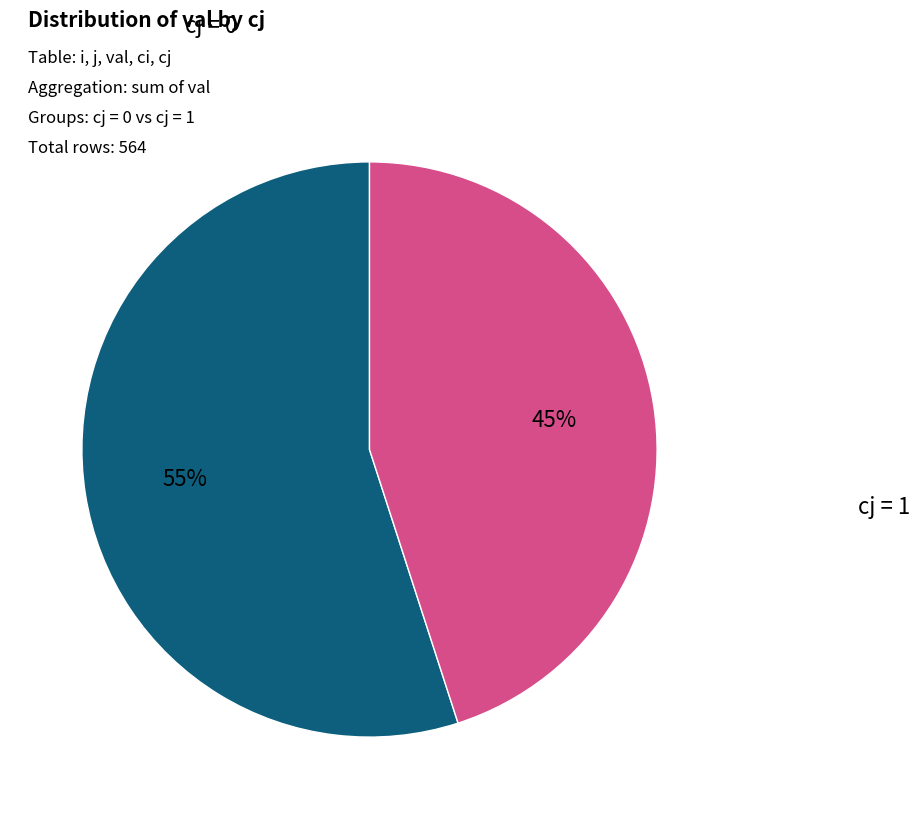

Is there any slice that represents more than half of the pie?

Yes